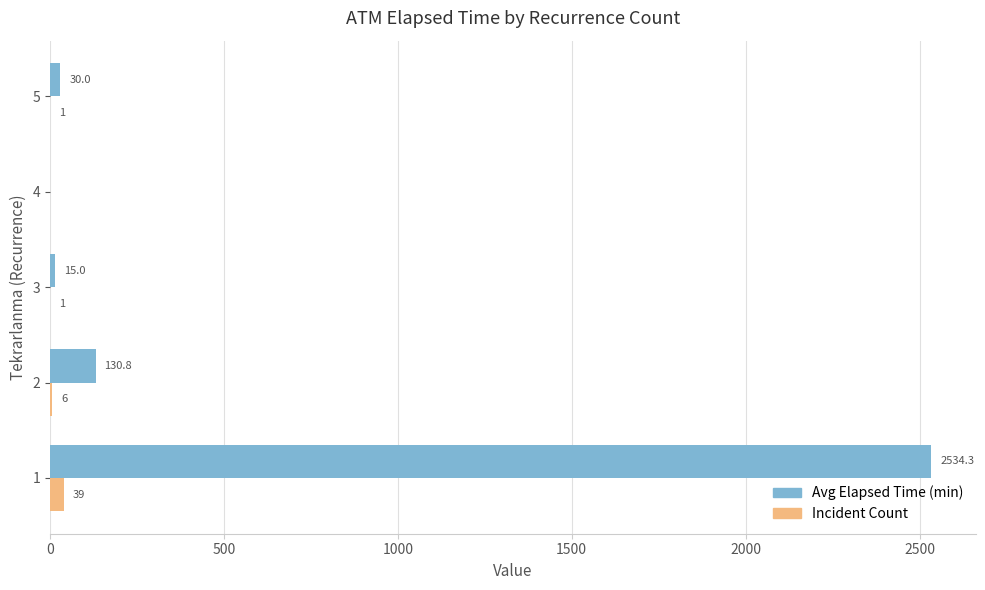

What is the total value across all series at 3?

16.0